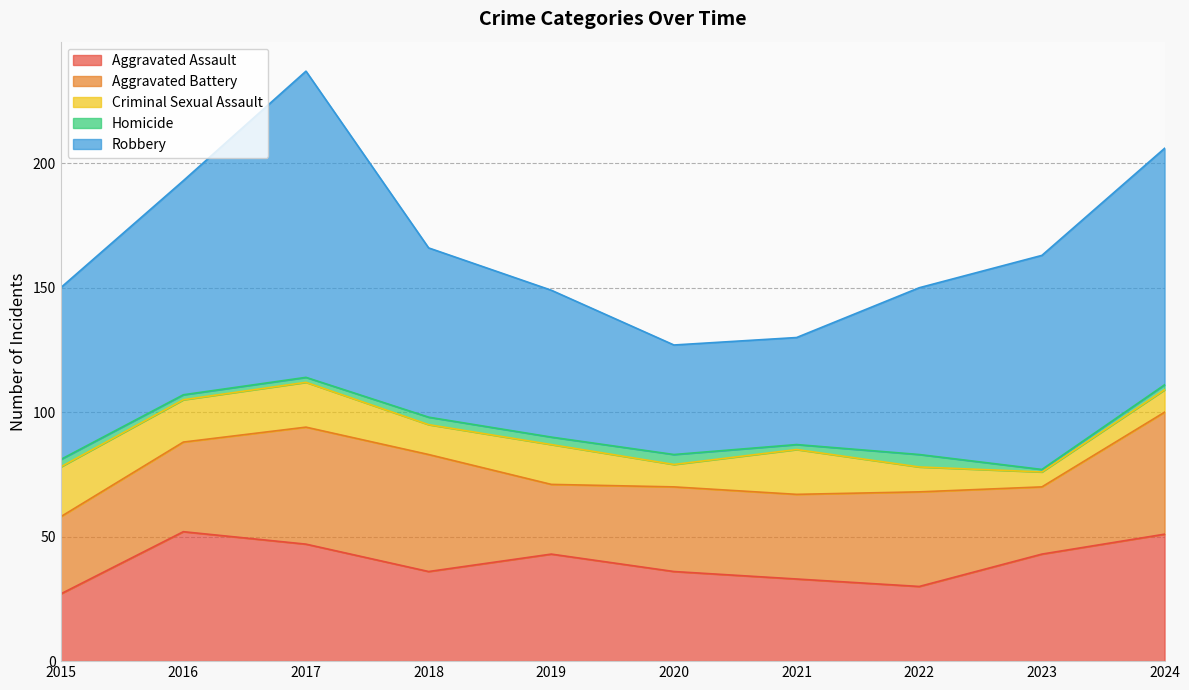

What are all the series names shown in the legend?

Aggravated Assault, Aggravated Battery, Criminal Sexual Assault, Homicide, Robbery